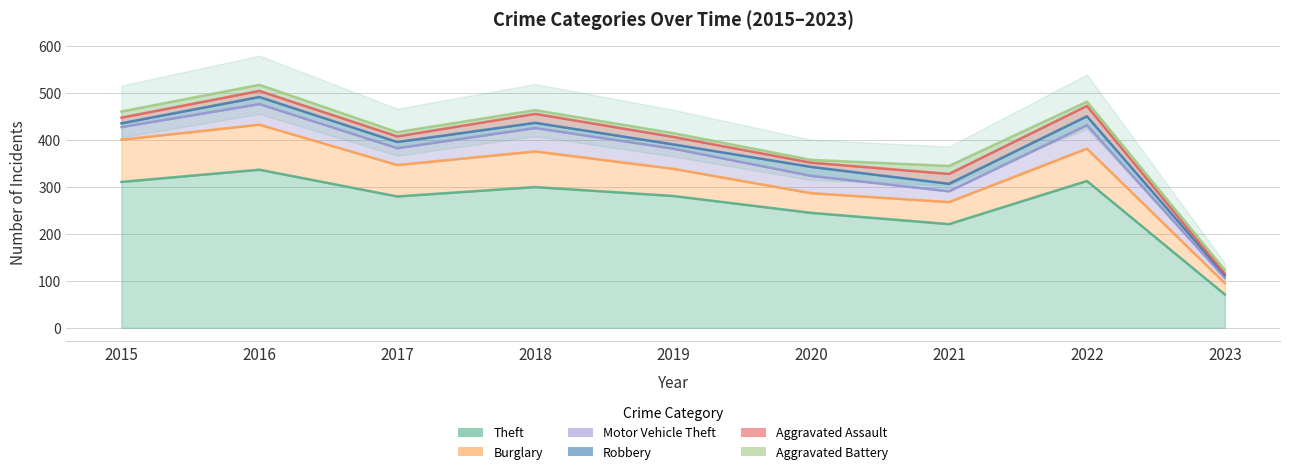

Where is Aggravated Battery nearest to the value 11?

2015